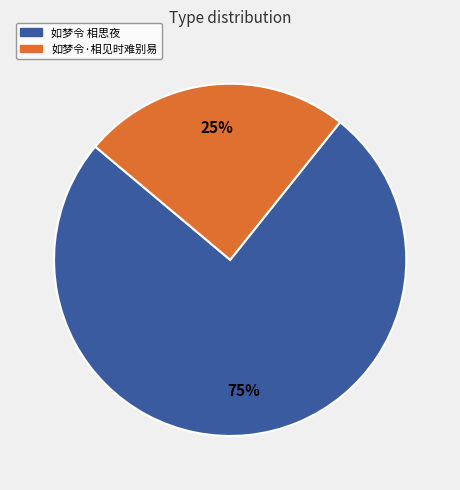

Is it true that 如梦令 相思夜 is 75% of the pie?

True